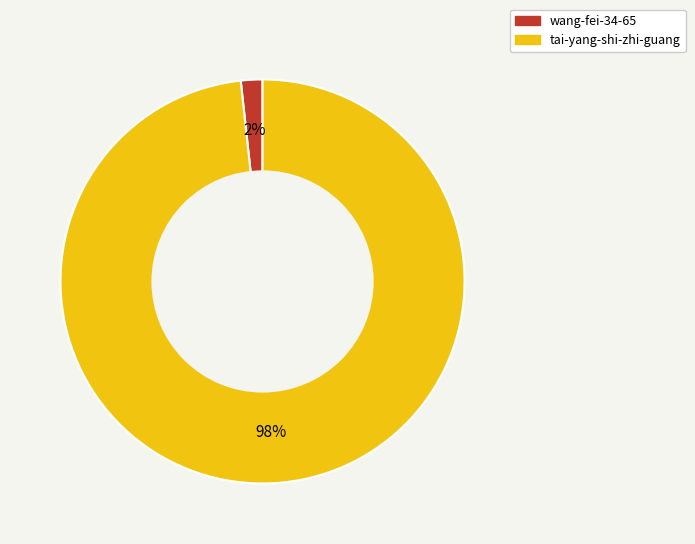

To the nearest percent, what portion does tai-yang-shi-zhi-guang represent?

98%